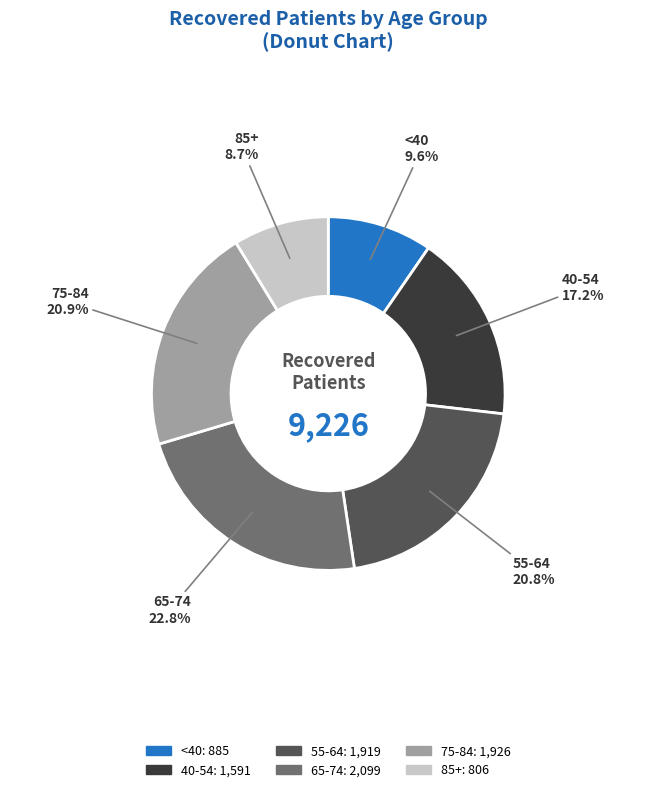

Is there any slice that represents more than half of the pie?

No